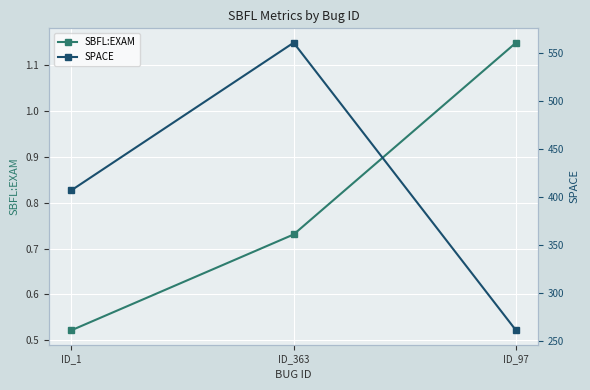

What are all the series names shown in the legend?

SBFL:EXAM, SPACE